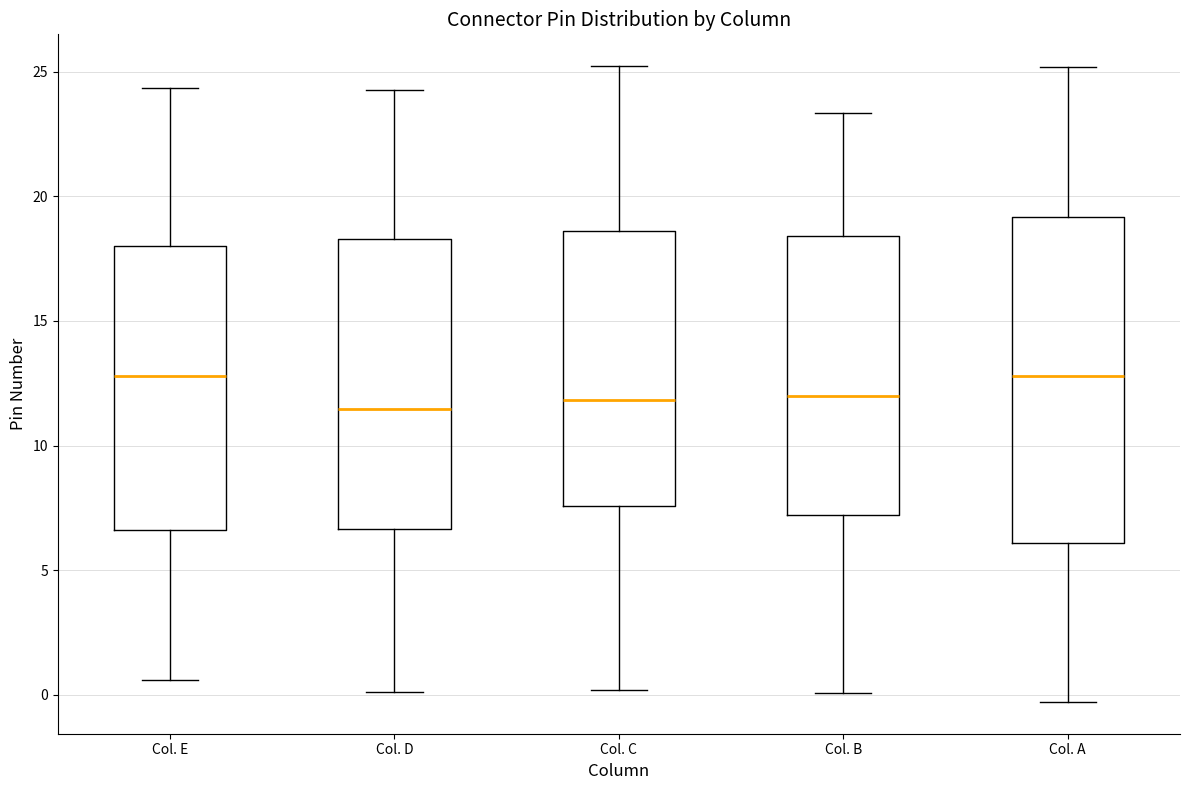

Comparing the boxes themselves (not the whiskers), which one is the tallest?

Col. A